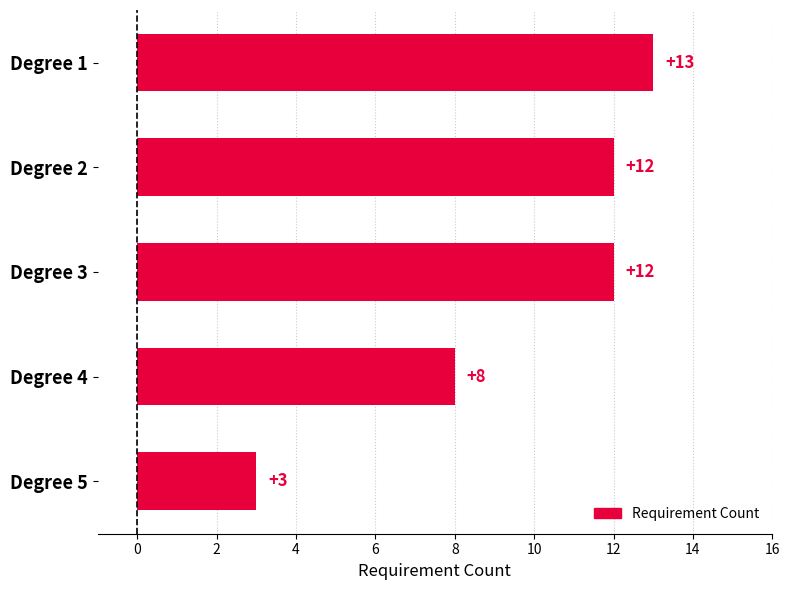

Is it true that the value at Degree 1 is 13?

True